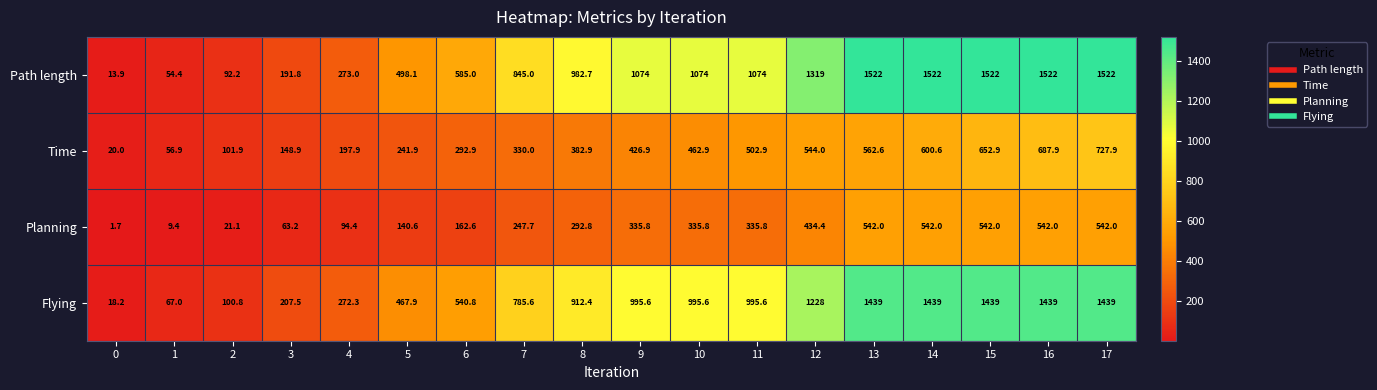

Between 0 and 7, which series saw the biggest shift?

Path length